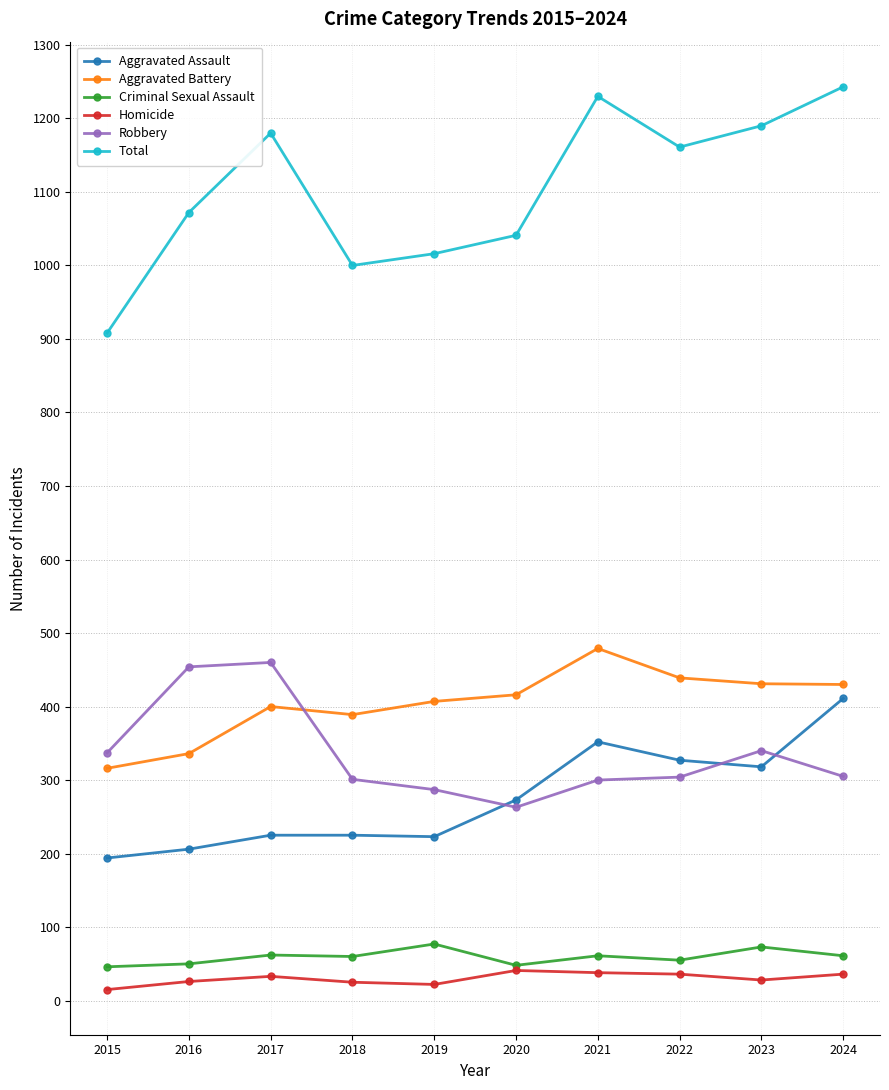

True or false: Total has a value of 521 at 2016.

False